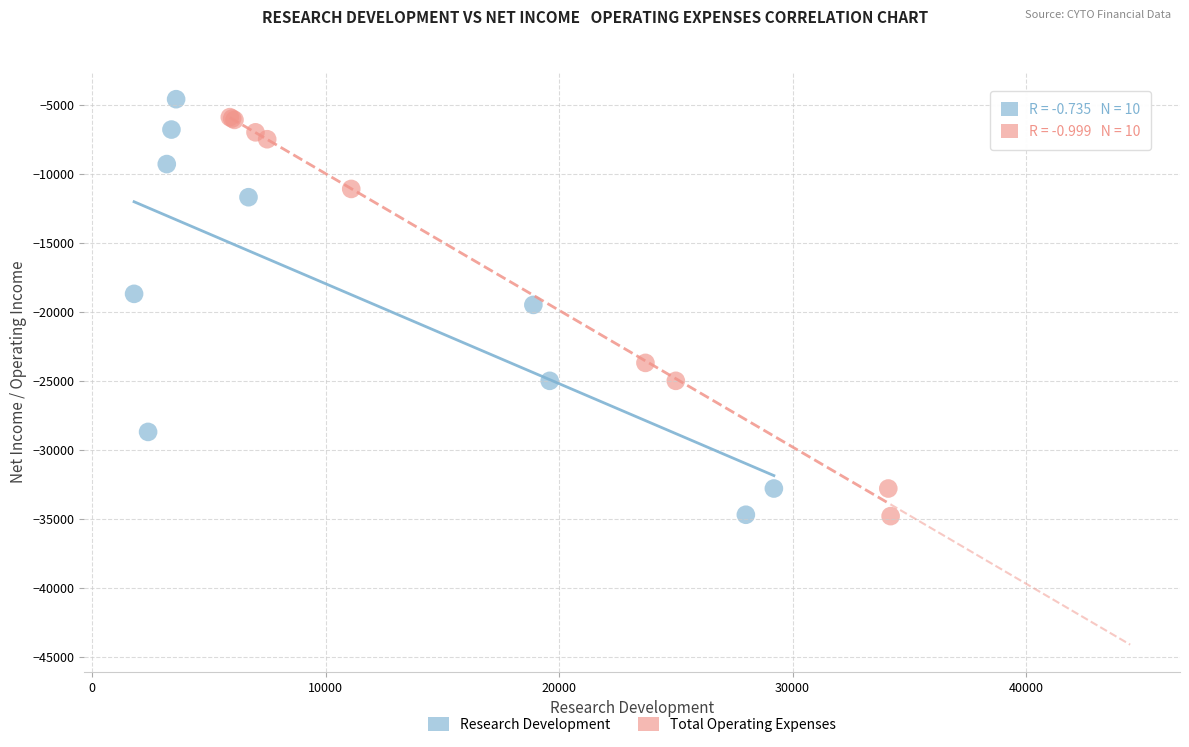

What are all the series names shown in the legend?

Research Development, Total Operating Expenses